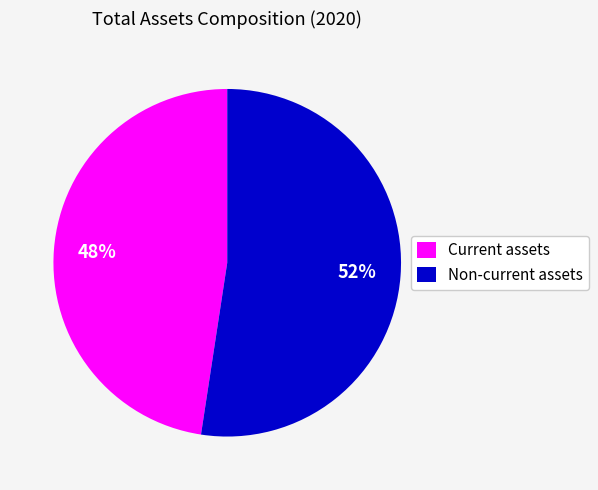

Which category has the smallest portion of the pie?

Current assets